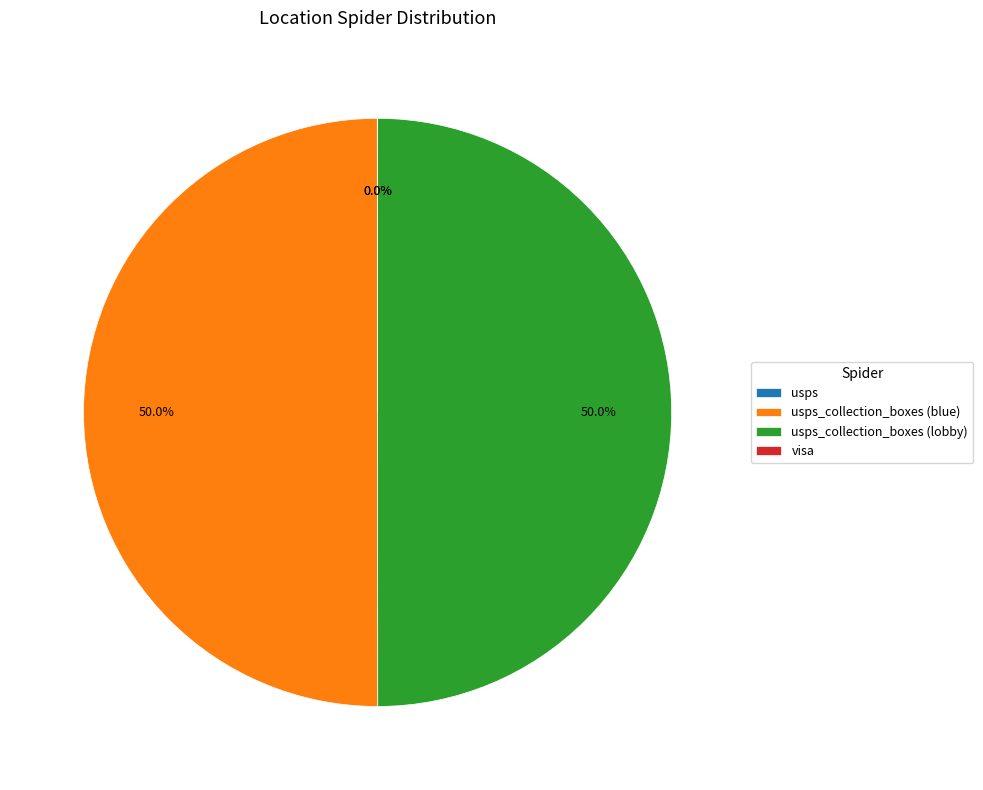

How many segments does this pie chart have?

4